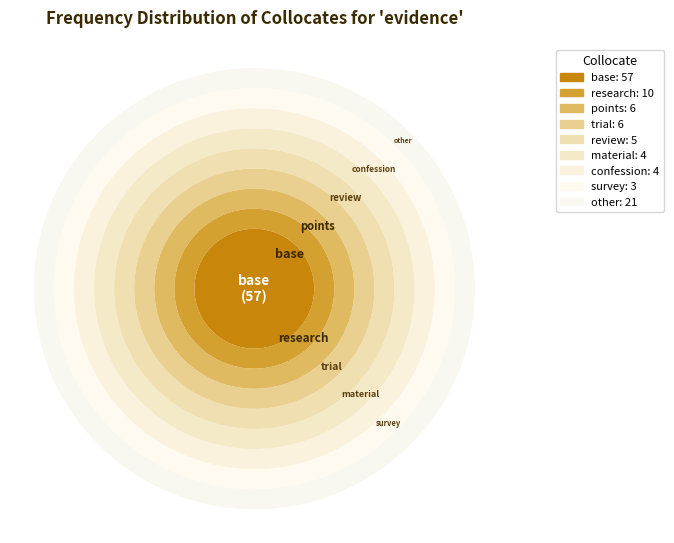

What percentage is NOT represented by points?

94.8%